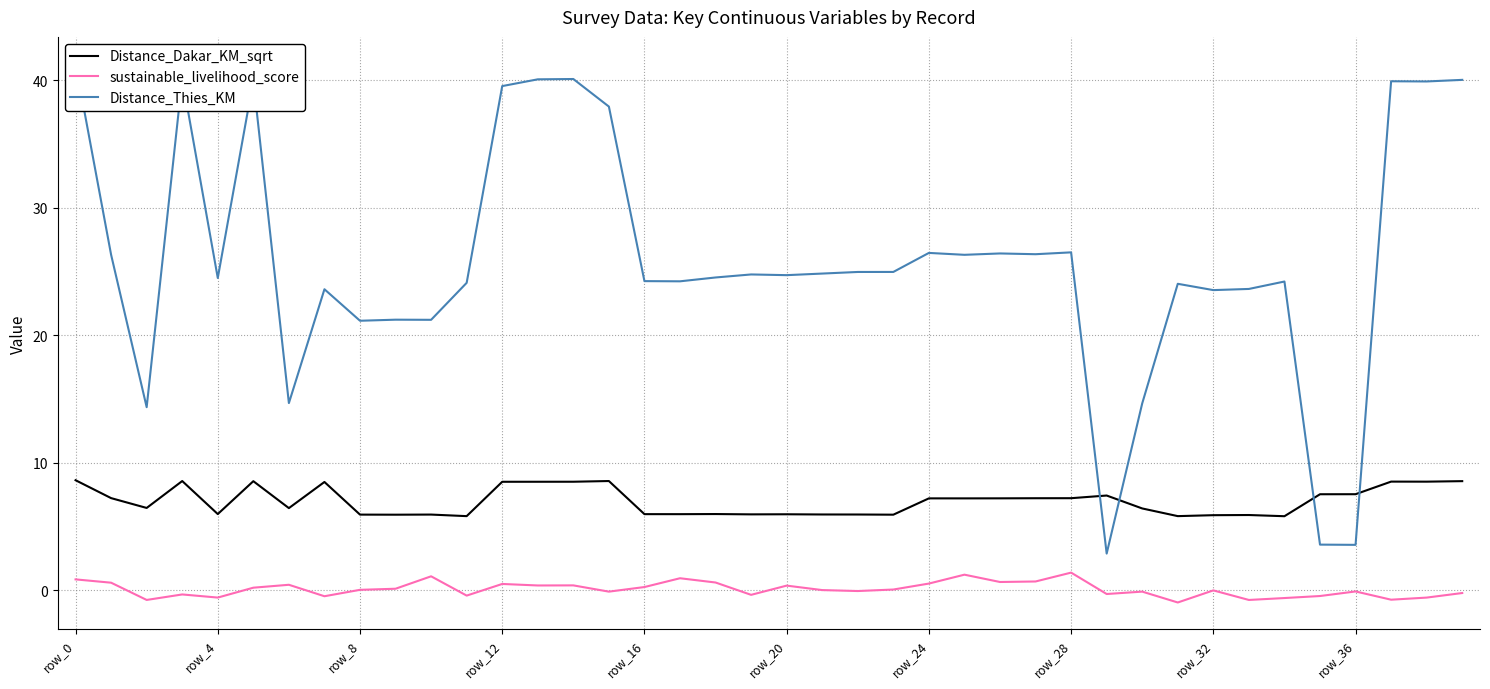

At how many categories does at least one series exceed 0?

40